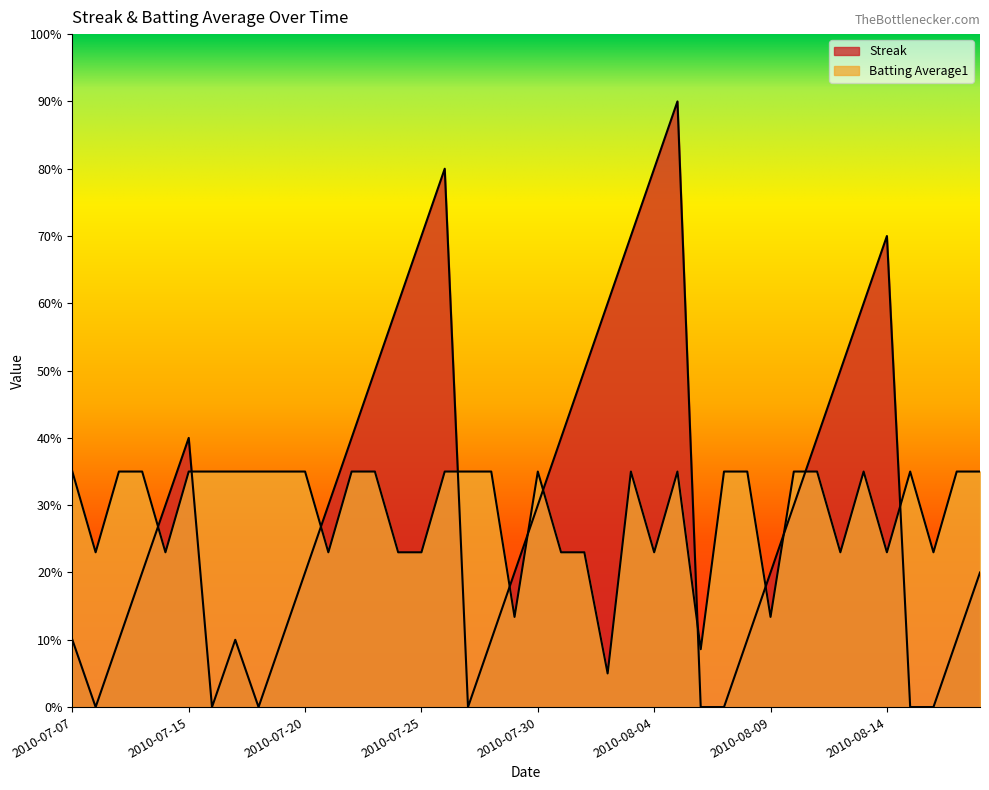

What are all the series names shown in the legend?

Streak, Batting Average1